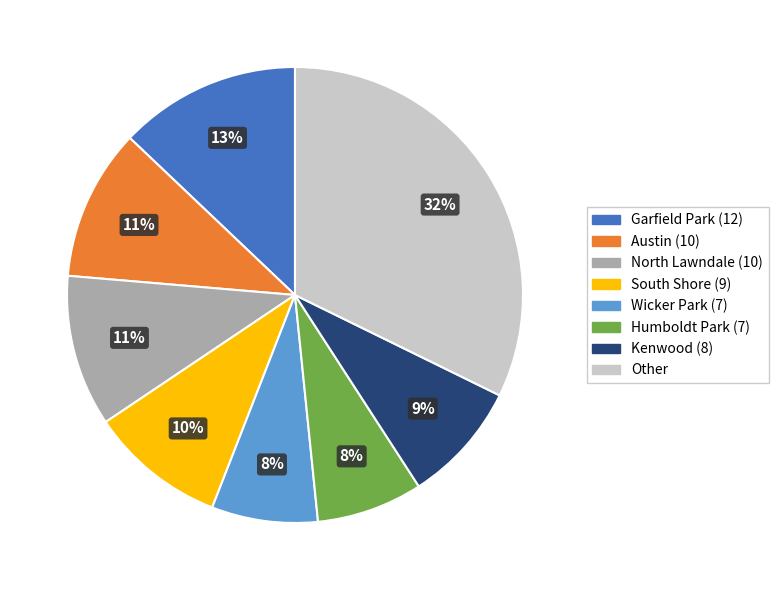

Does any single category account for the majority?

No